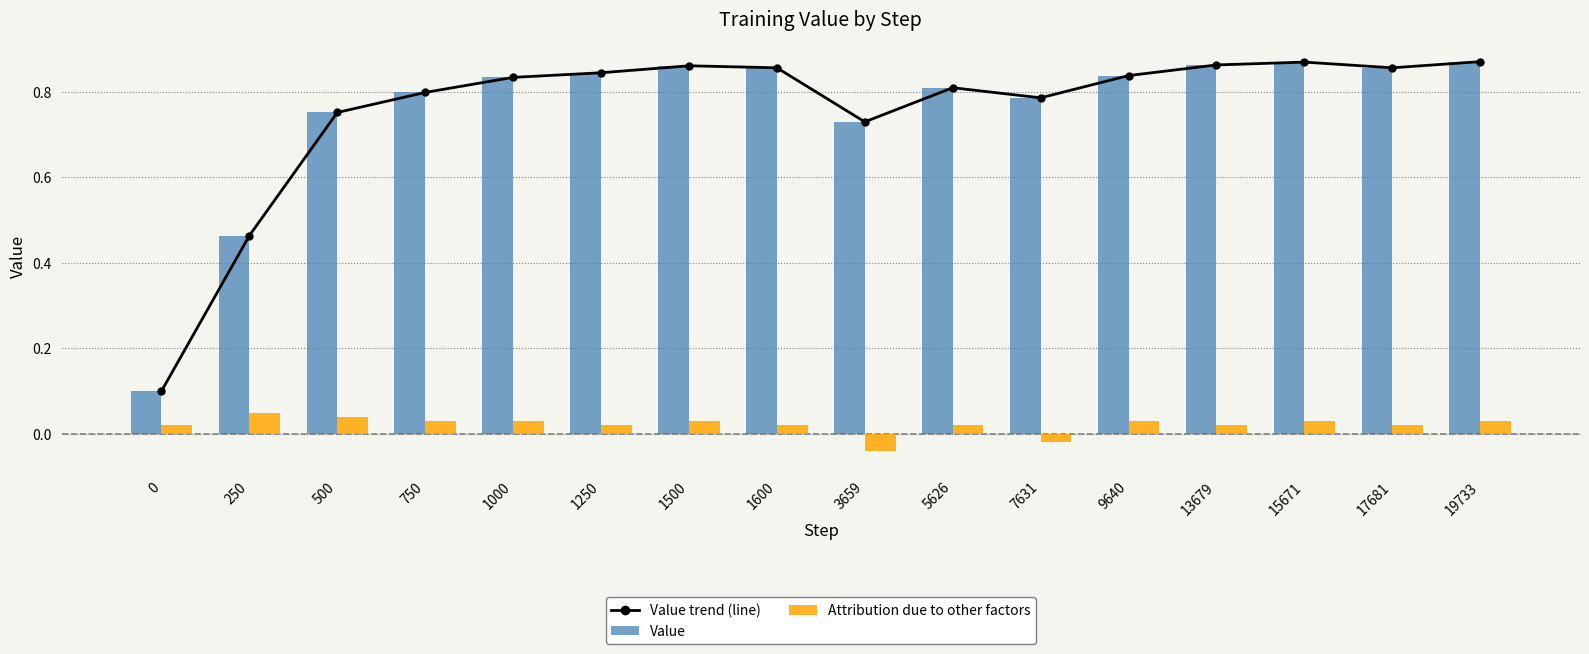

Which series has the widest spread of values?

Value trend (line)